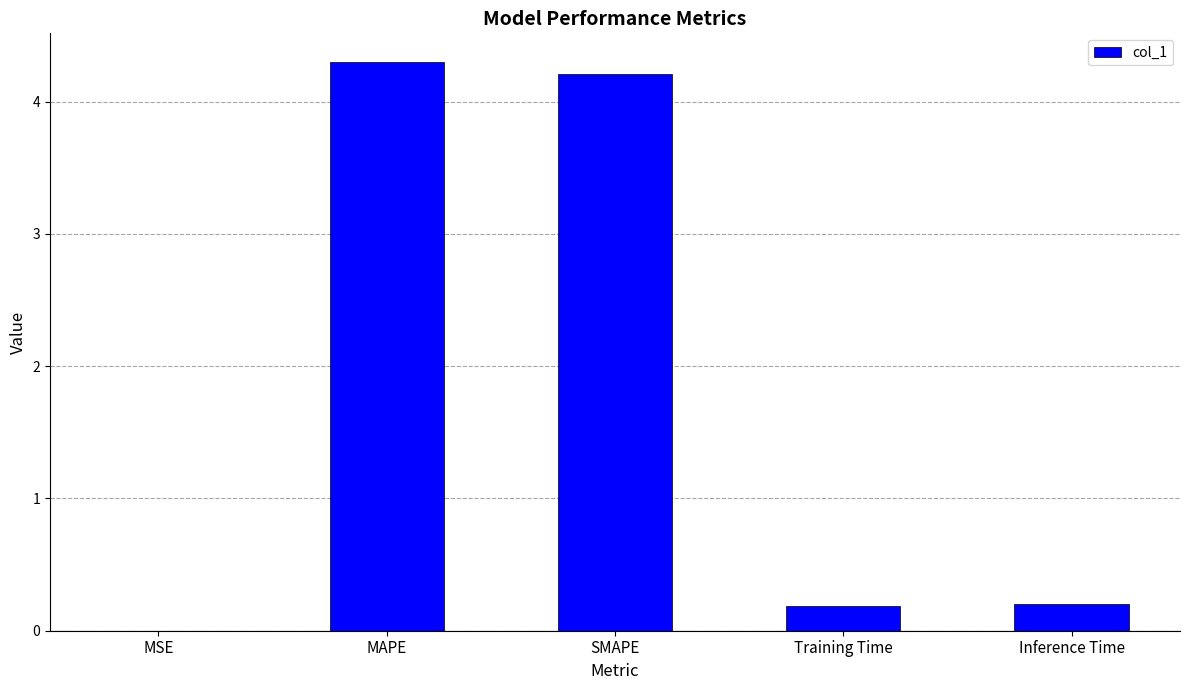

The value at Inference Time is 0.2. True or false?

True